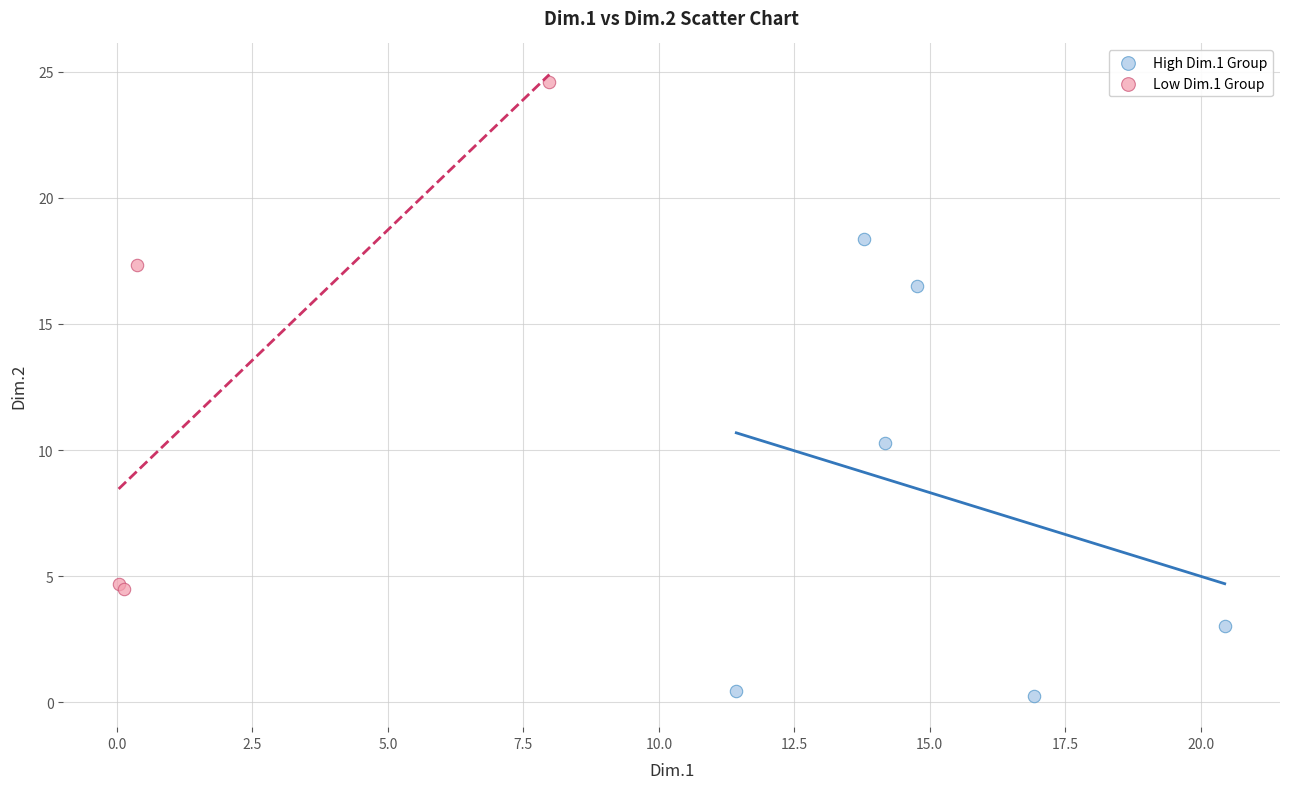

Which series reaches the minimum Y coordinate?

High Dim.1 Group